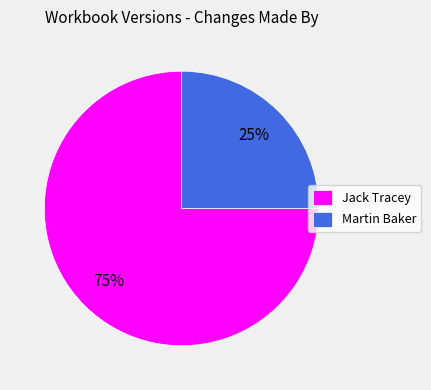

How many segments does this pie chart have?

2